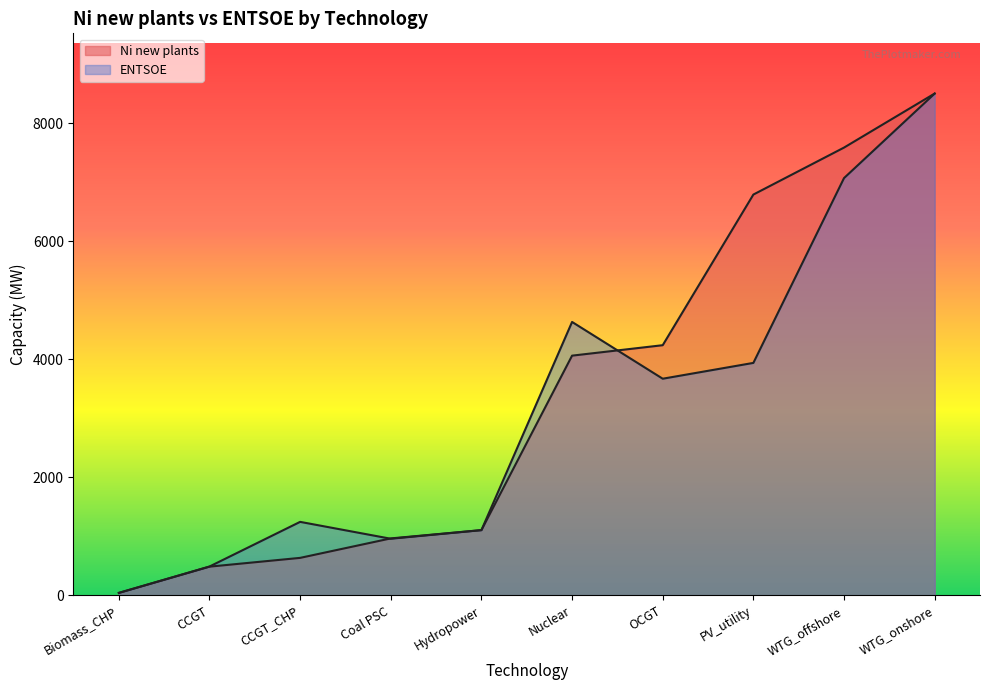

How many interior local peaks does the ENTSOE series have?

2